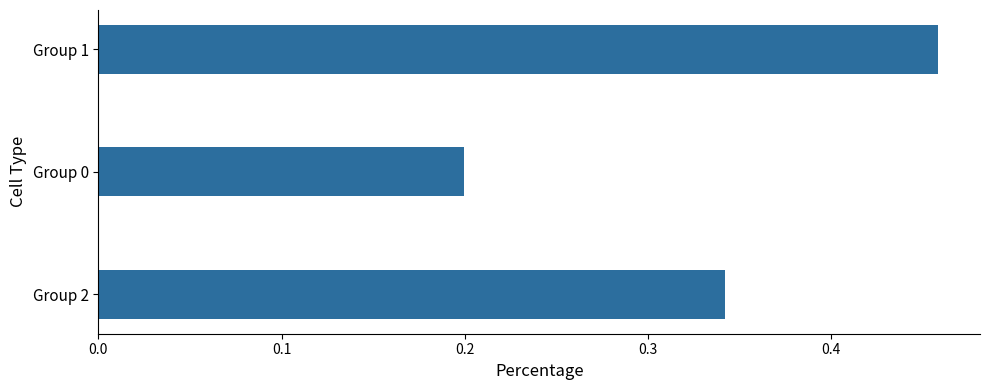

True or false: the data shows 0.7 at Group 1.

False